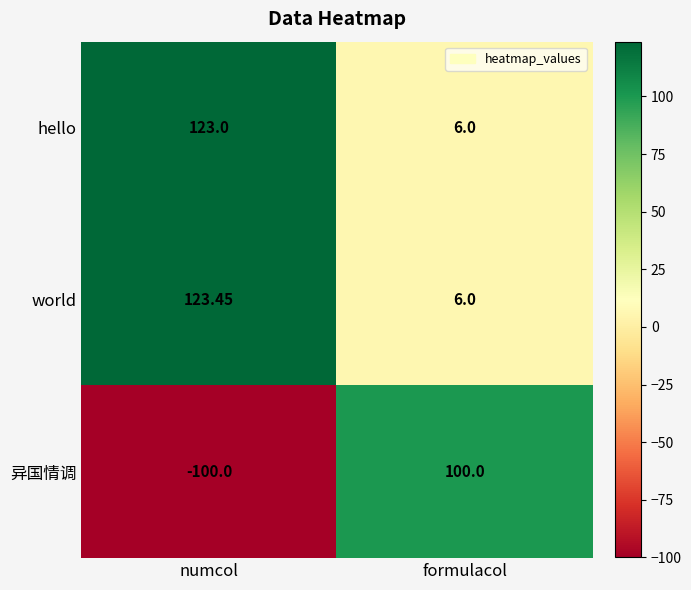

Which series has the largest range (max minus min)?

异国情调